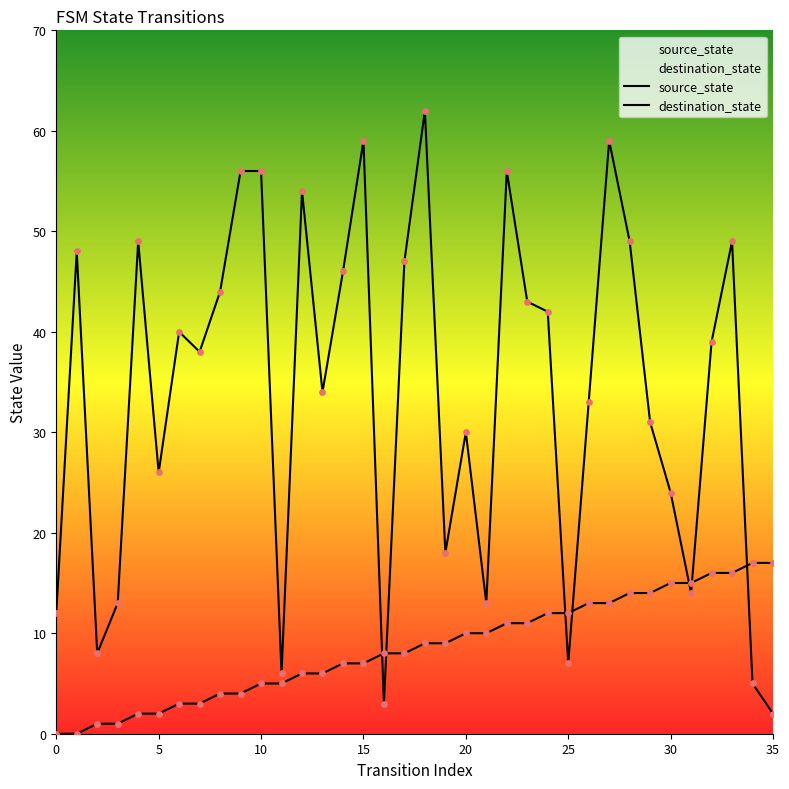

At how many categories does at least one series exceed 24?

24